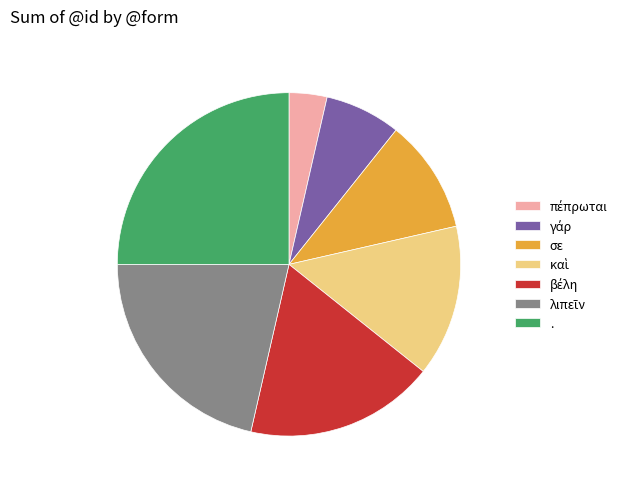

Is σε the majority of the pie?

No